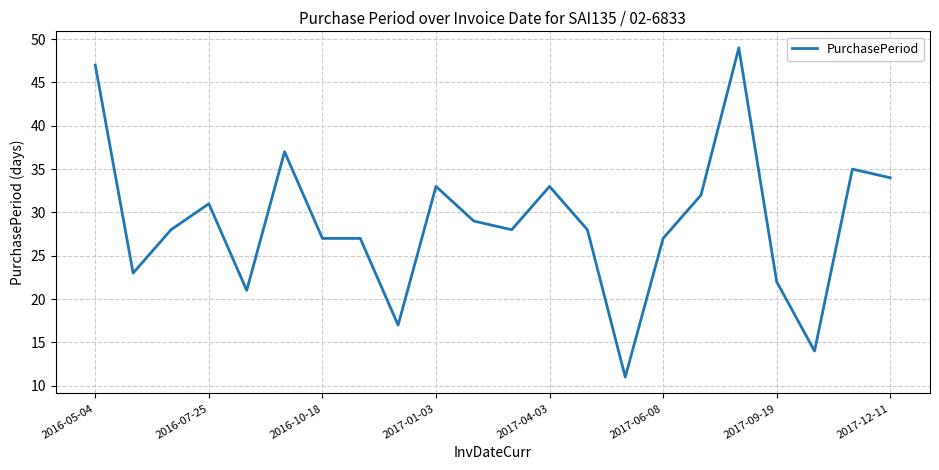

What is the sum of all values?

633